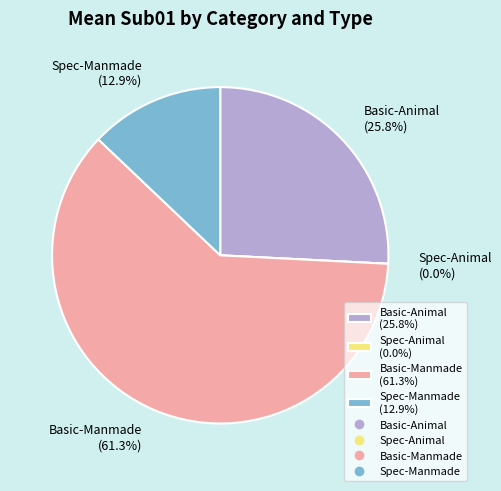

Is Spec-Animal the majority of the pie?

No